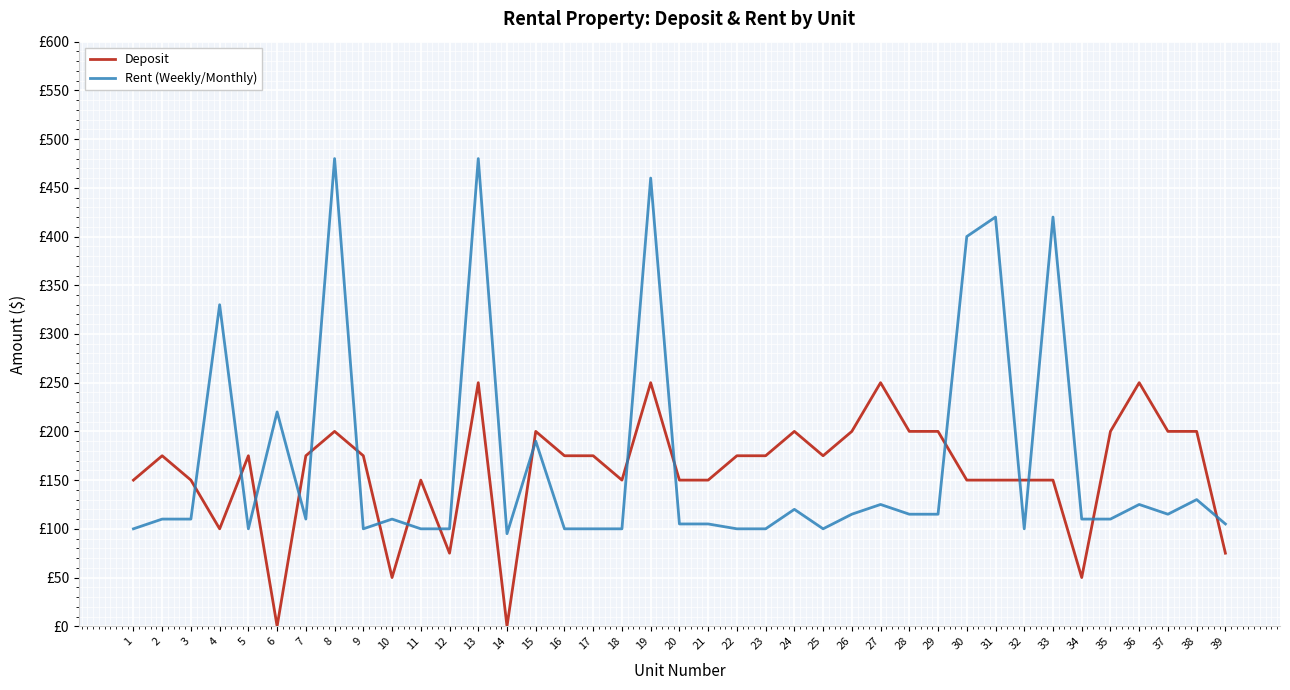

Does the chart have visible grid lines?

Yes